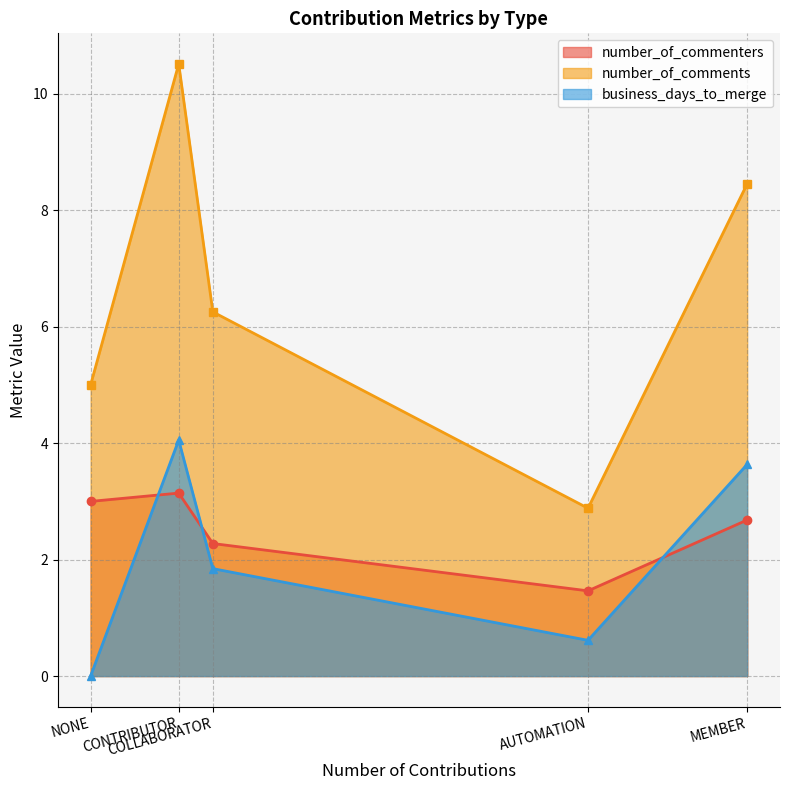

Rank the series at CONTRIBUTOR from highest to lowest value.

number_of_comments, business_days_to_merge, number_of_commenters